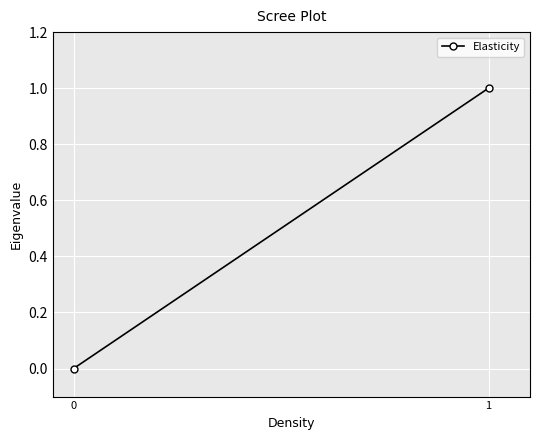

How many lines are shown in the chart?

1